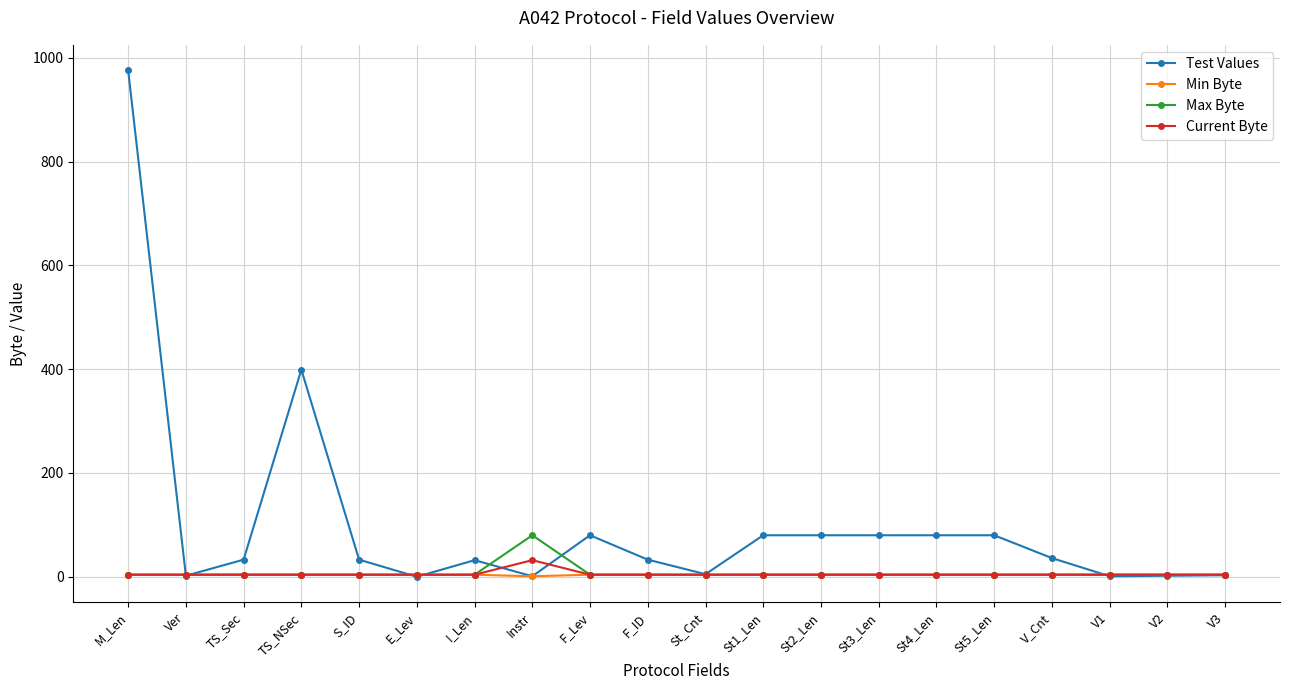

What is the label of the 9th point from the left?

F_Lev